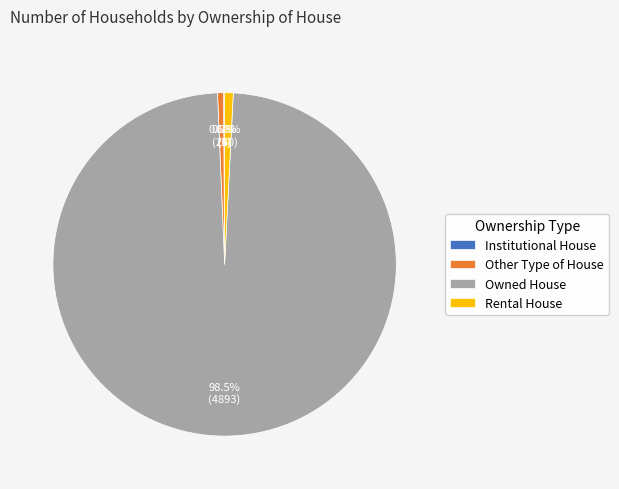

To the nearest percent, what is the average slice percentage?

25%